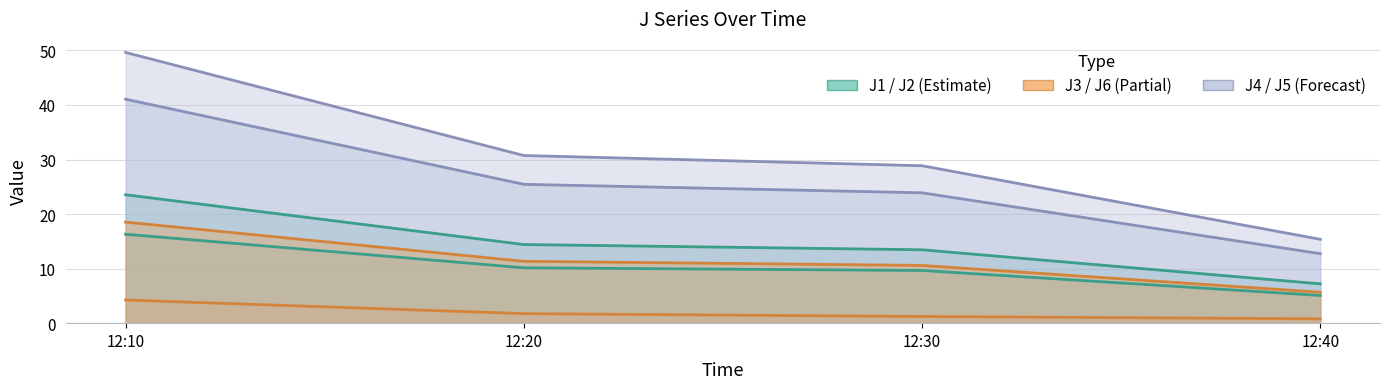

Which category has the lowest value in the J3 series?

12:40